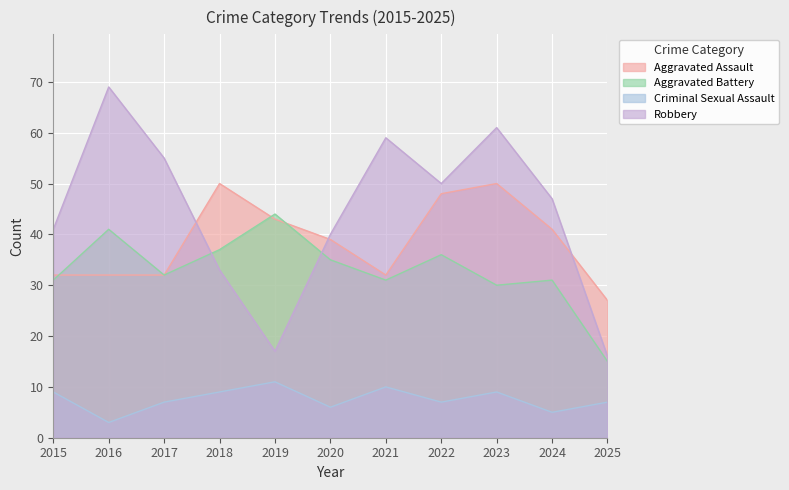

How many data points in Robbery are above 47?

5